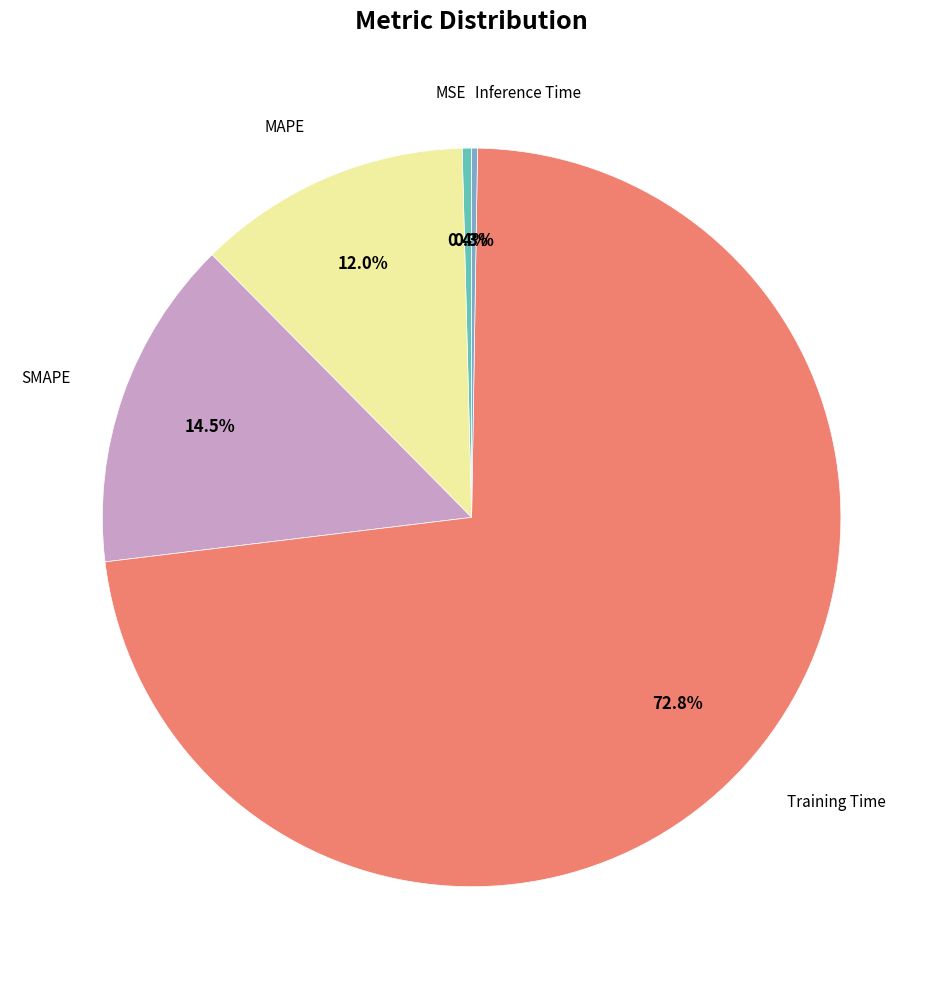

Is there any slice that represents more than half of the pie?

Yes